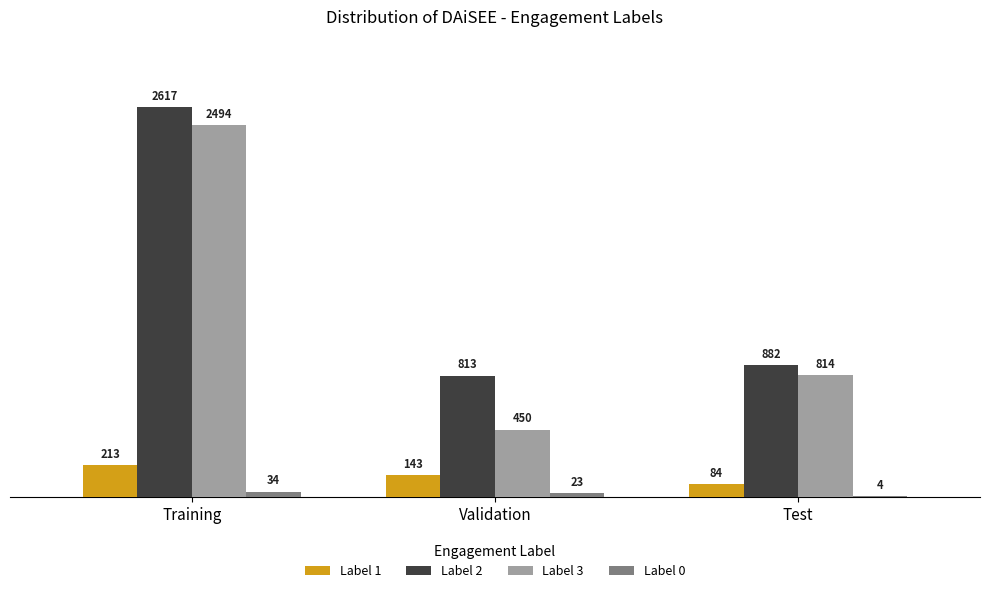

Where does the Label 1 series first go above 143?

Training